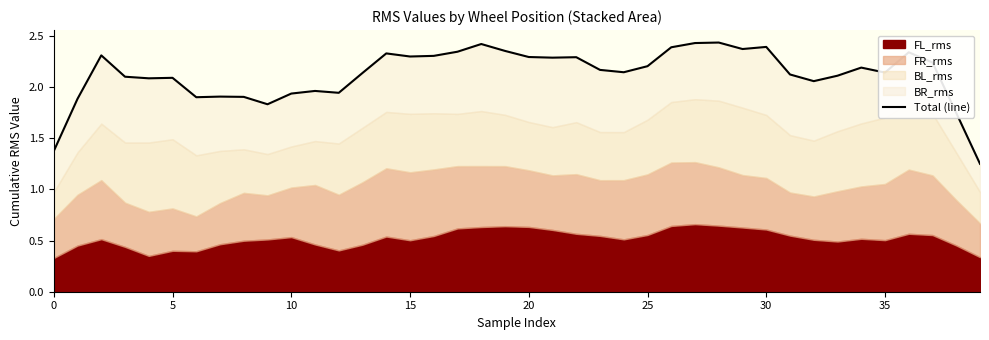

What is the ratio of the value at 38 to the value at 17?

0.7